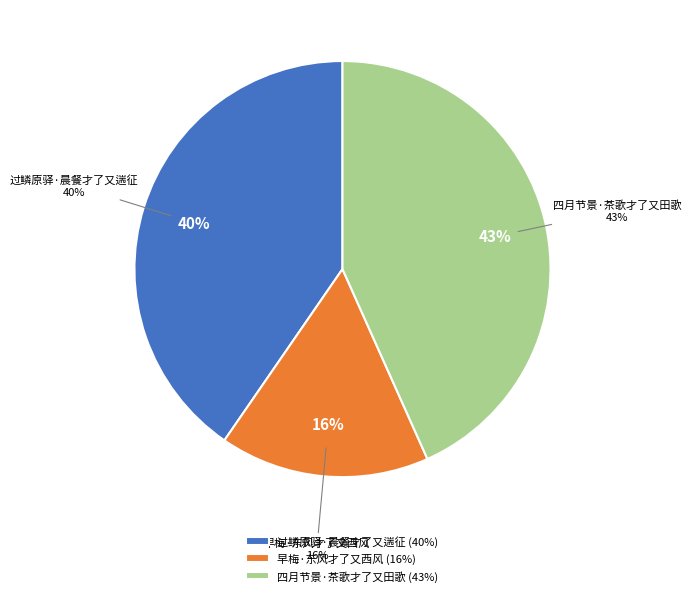

To the nearest percent, what is the difference between the 过鳞原驿·晨餐才了又遄征 and 四月节景·茶歌才了又田歌 slice percentages?

3%